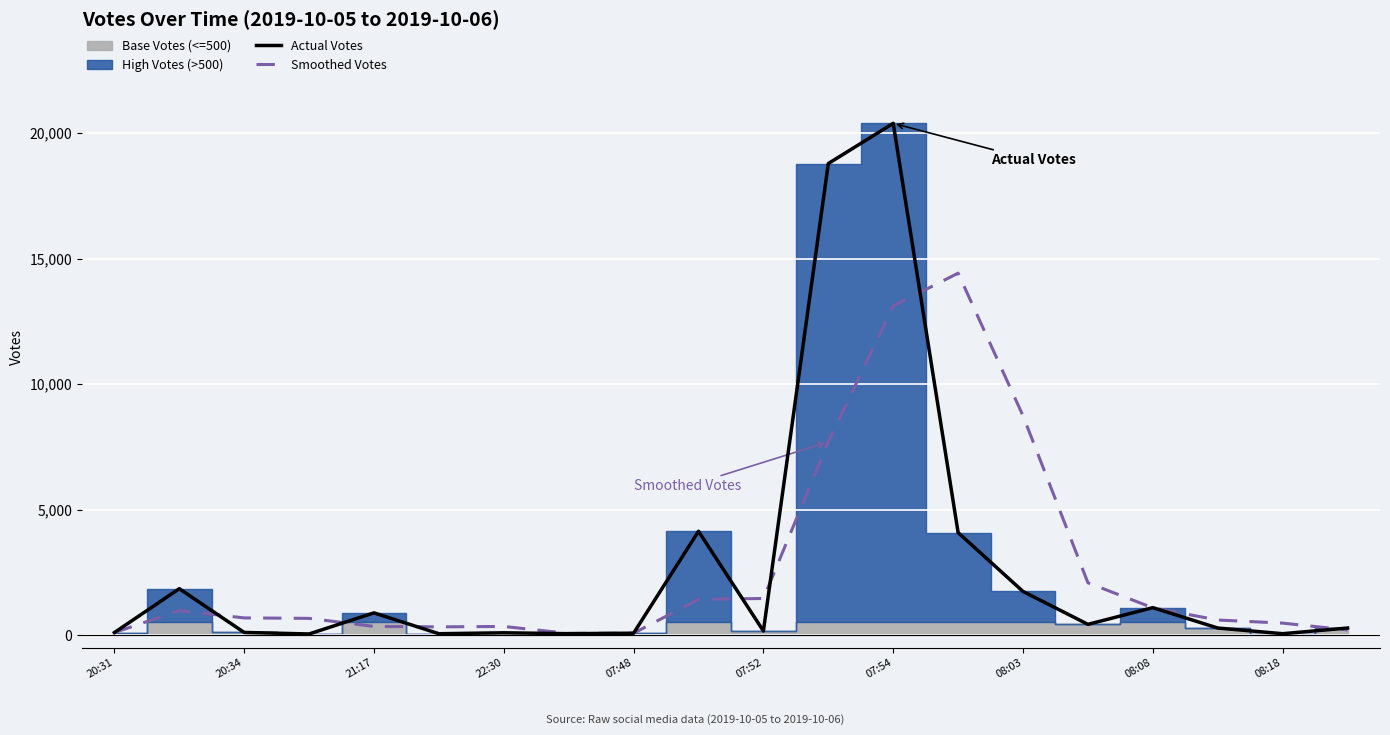

Which series has the largest total across all categories?

Smoothed Votes